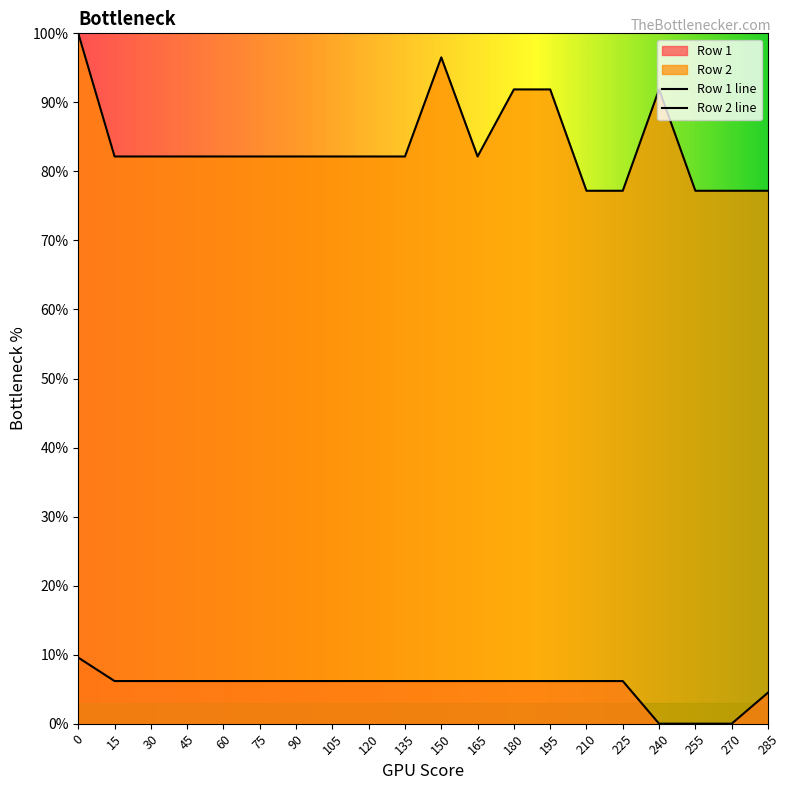

Does the chart have visible grid lines?

No